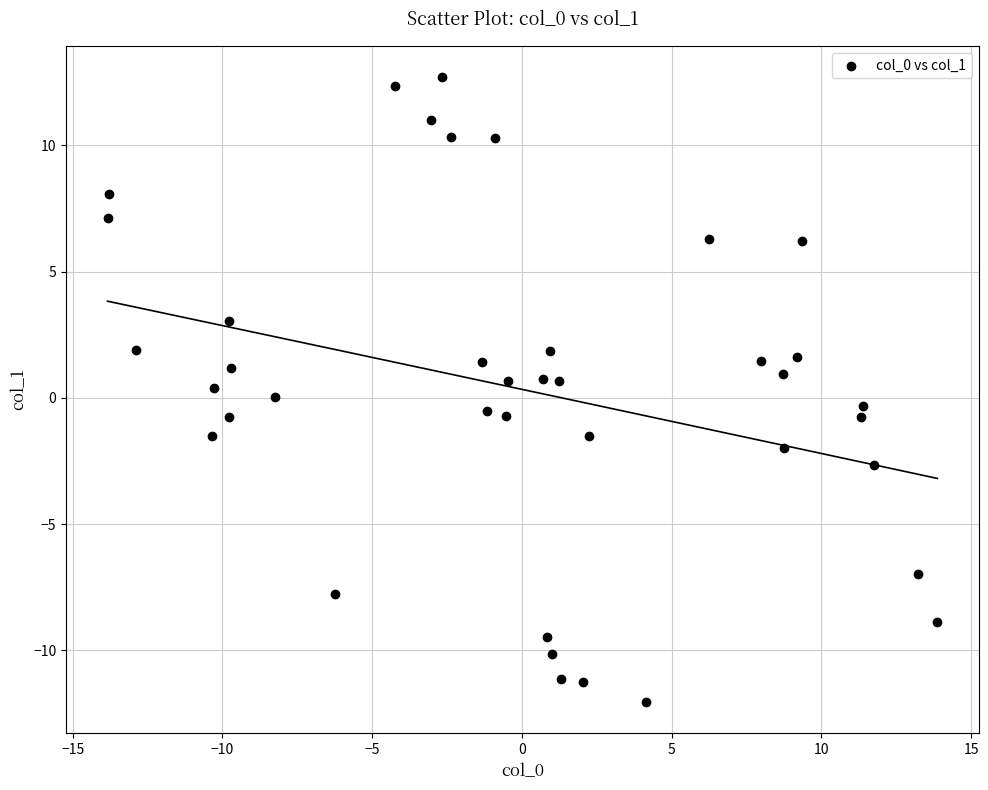

What is the range of Y values (max minus min)?

24.7